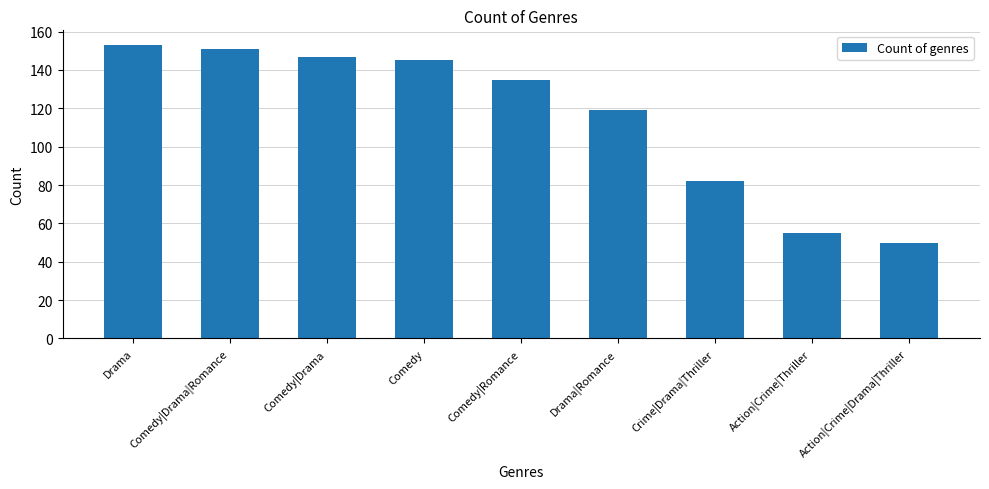

Rank the categories by value from highest to lowest.

Drama, Comedy|Drama|Romance, Comedy|Drama, Comedy, Comedy|Romance, Drama|Romance, Crime|Drama|Thriller, Action|Crime|Thriller, Action|Crime|Drama|Thriller